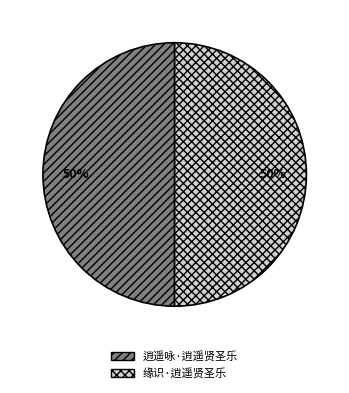

True or false: 逍遥咏·逍遥贤圣乐 accounts for 50% of the total.

True